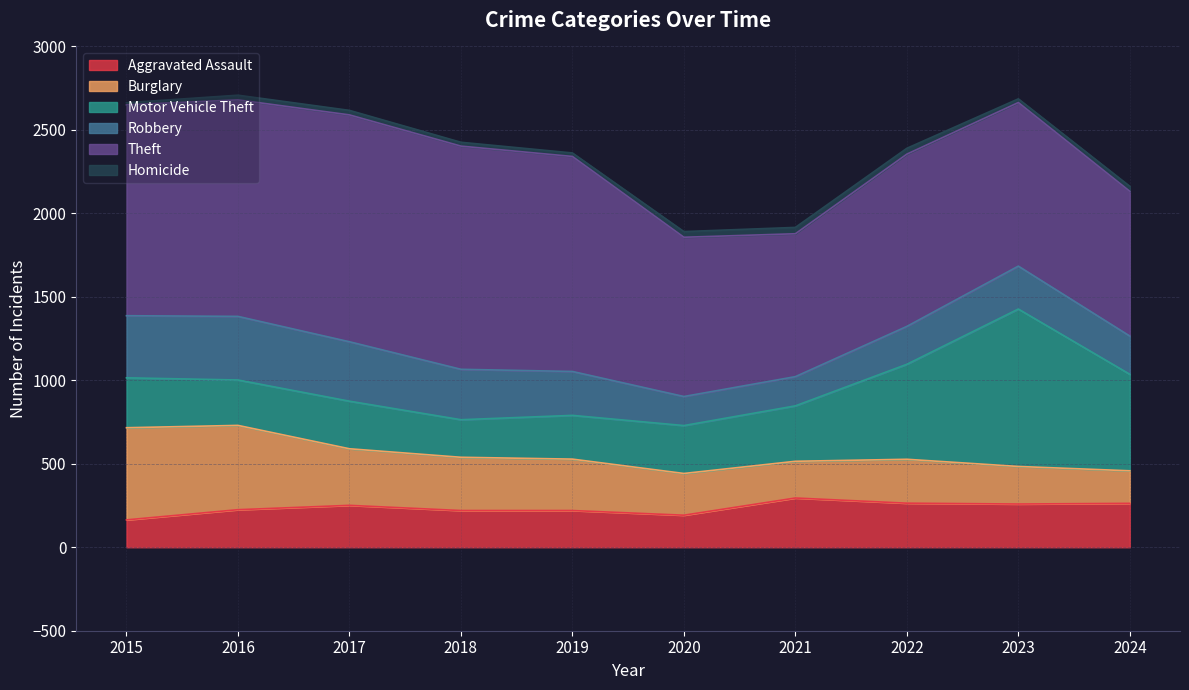

What is the sum of the Burglary values at 2022 and 2018?

582